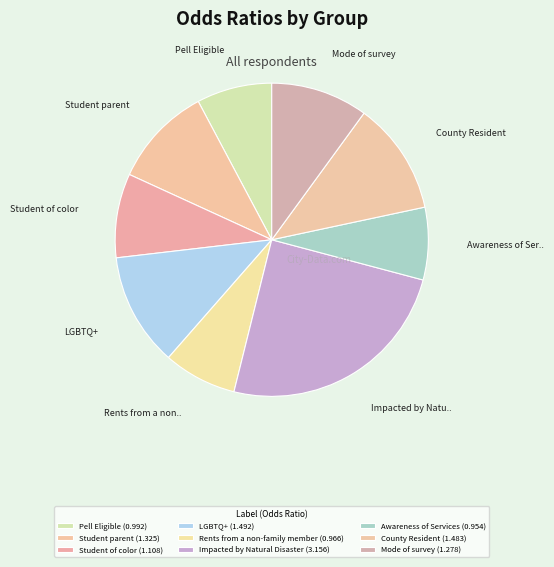

How many slices are in this pie chart?

9